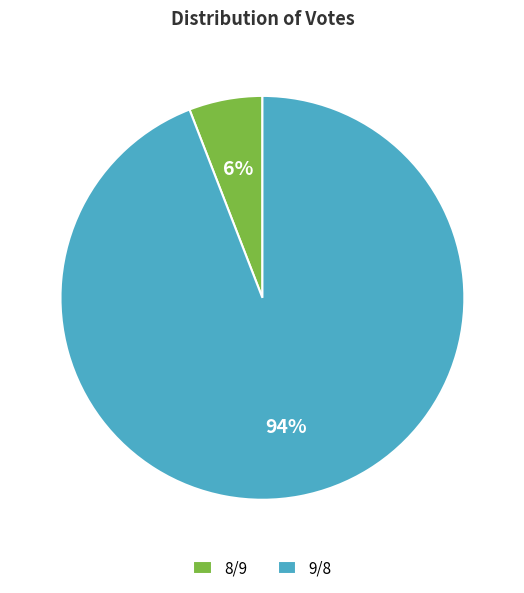

The 8/9 slice represents 6% of the pie. True or false?

True